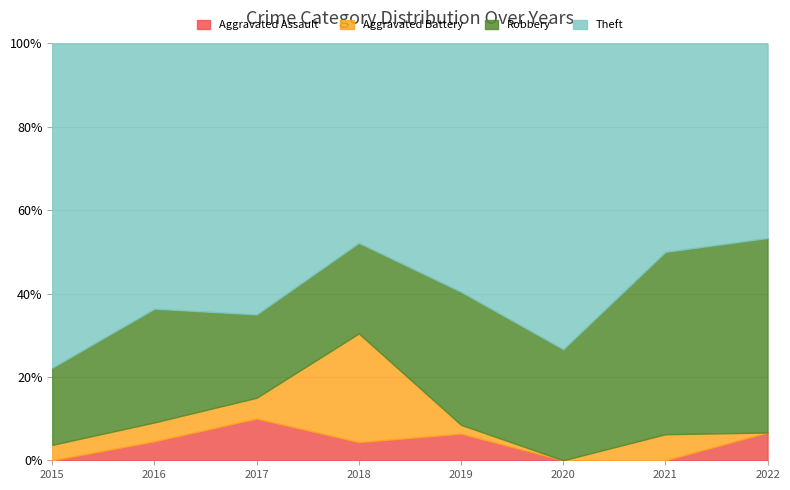

Reading left to right, transcribe all the data shown in this chart.

Aggravated Assault: 0	1	2	1	3	0	0	1
Aggravated Battery: 1	1	1	6	1	0	1	0
Robbery: 5	6	4	5	15	4	7	7
Theft: 21	14	13	11	28	11	8	7